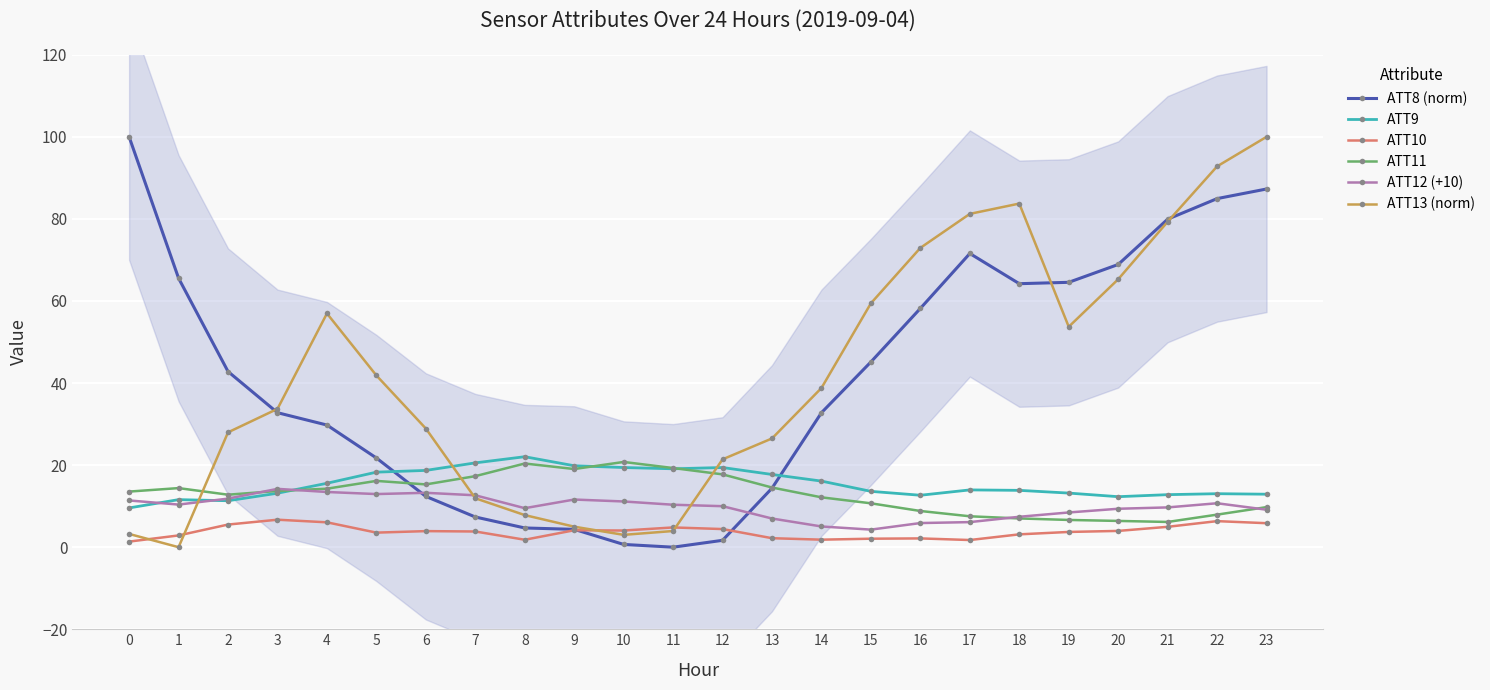

Which series has the largest range (max minus min)?

ATT8 (norm)